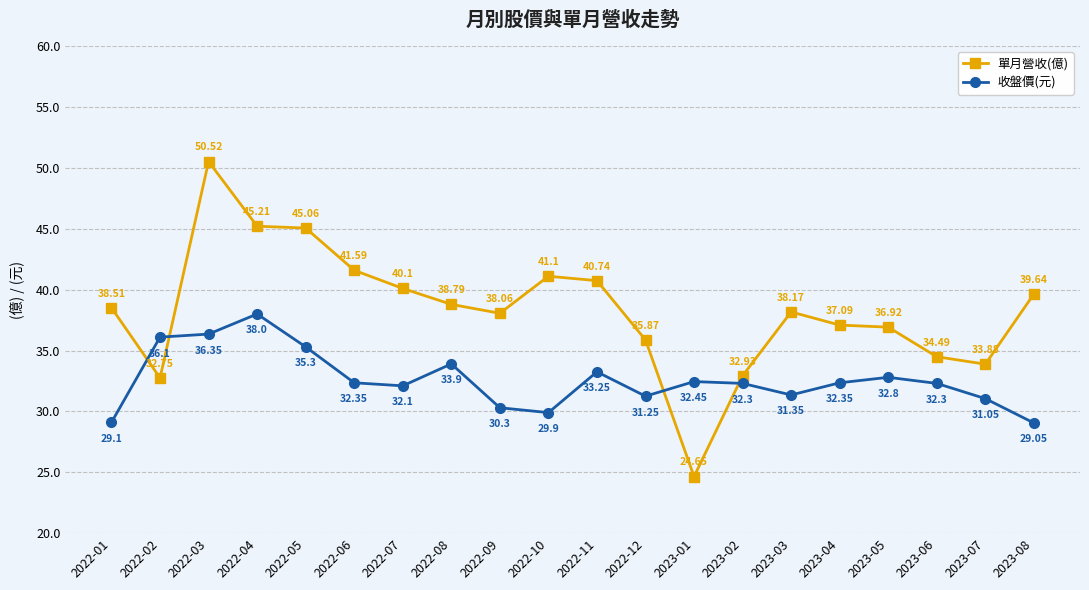

What is the difference between the highest and lowest values at 2023-07?

2.8